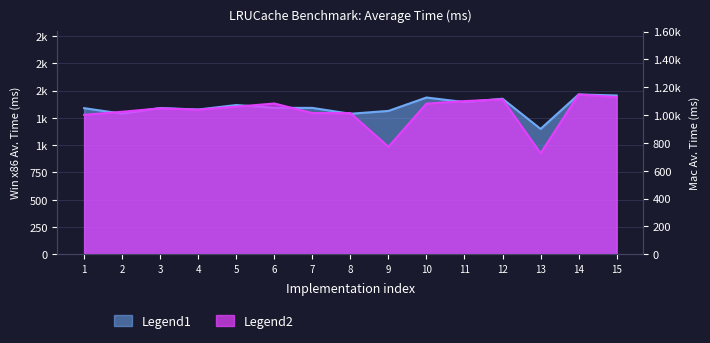

Which category has the lowest value across all series?

13